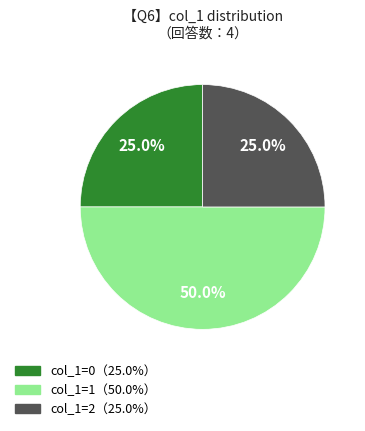

Is there a majority slice in this chart?

No